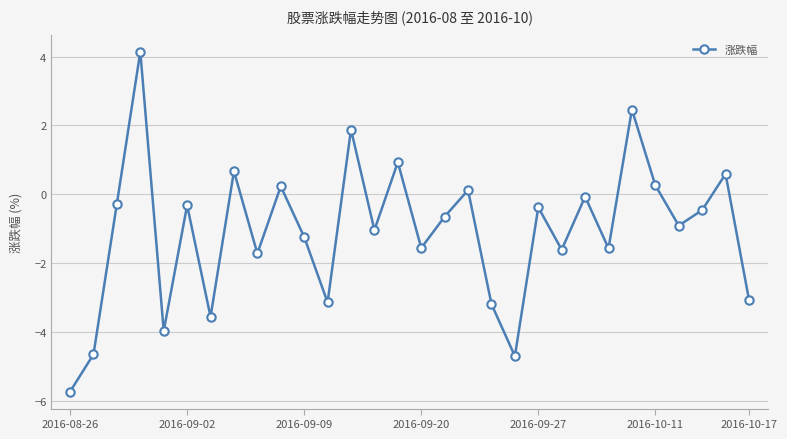

What is the minimum value shown in the chart?

-5.7